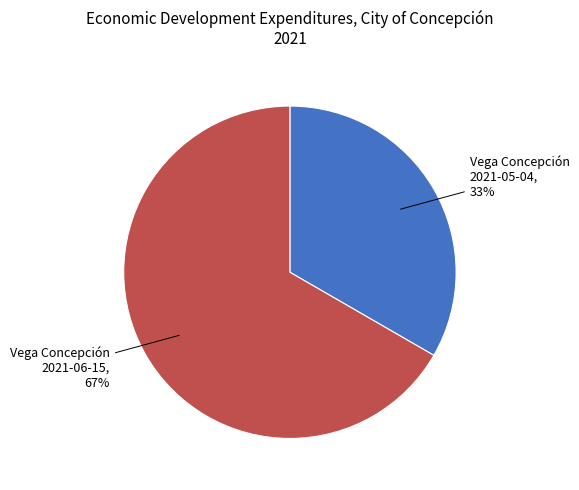

To the nearest percent, what is the average slice percentage?

50%